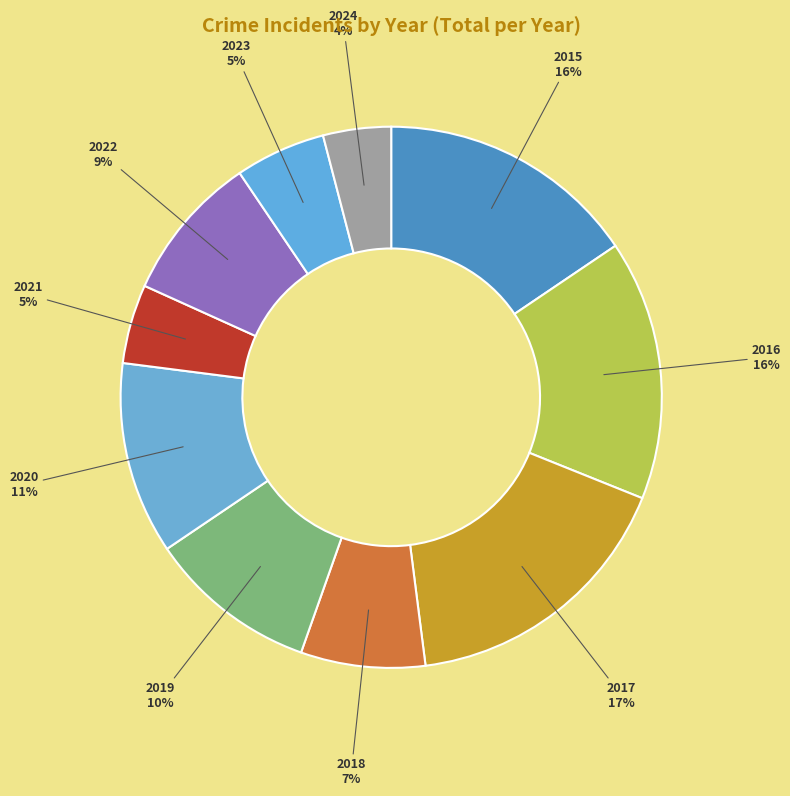

Is 2017 the majority of the pie?

No